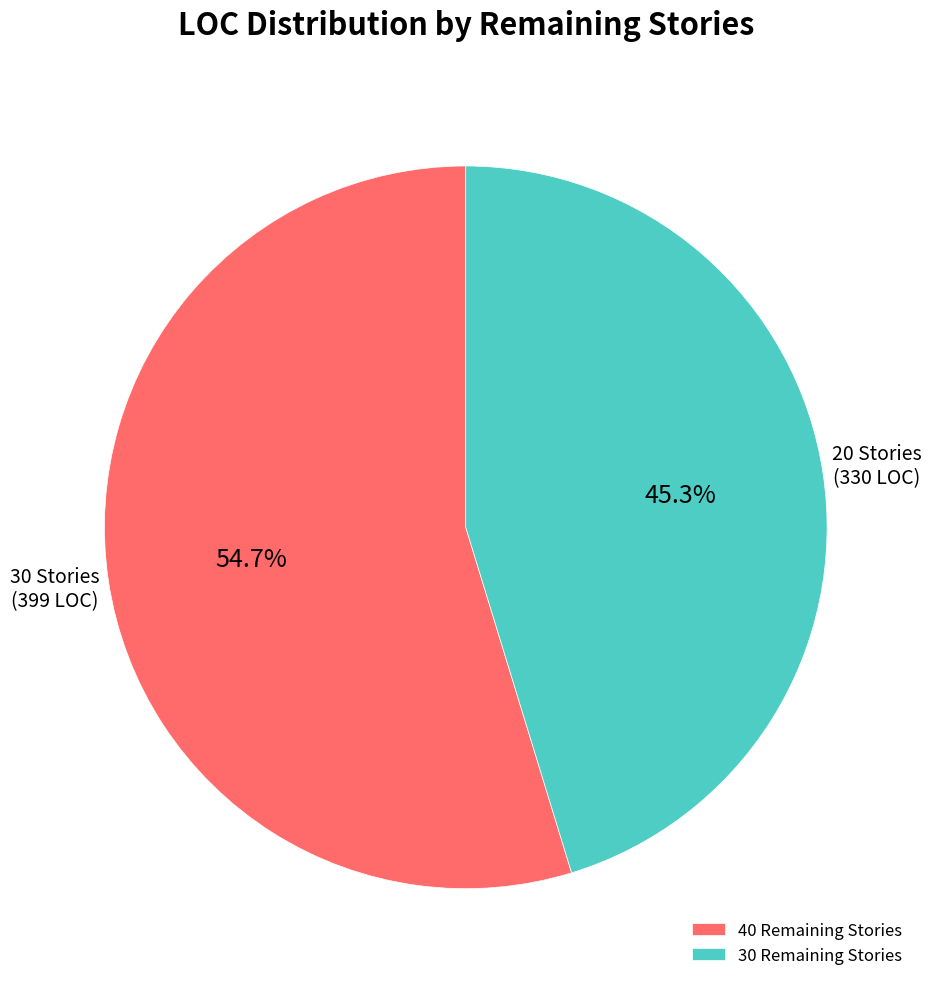

Count the number of slices in the pie.

2